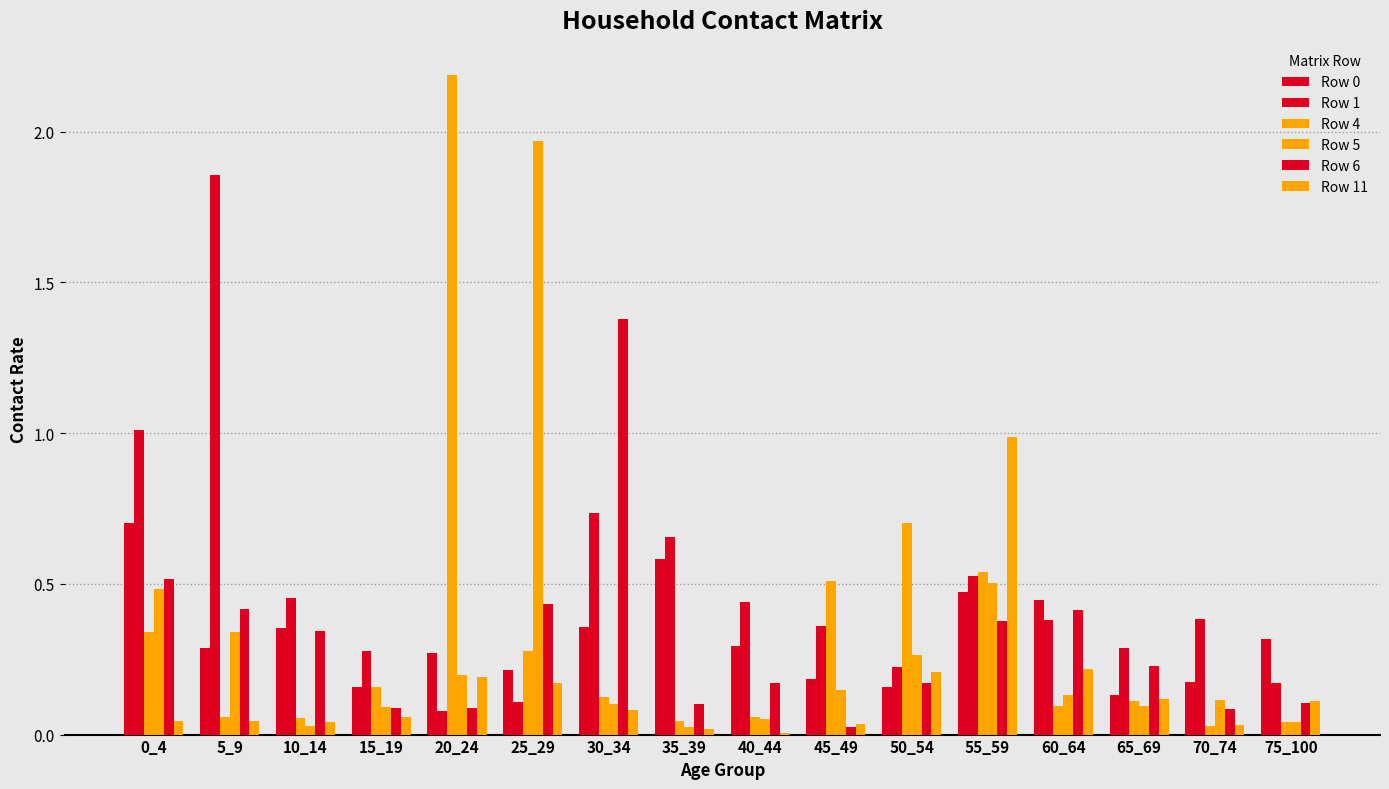

Count the number of categories in the chart.

16